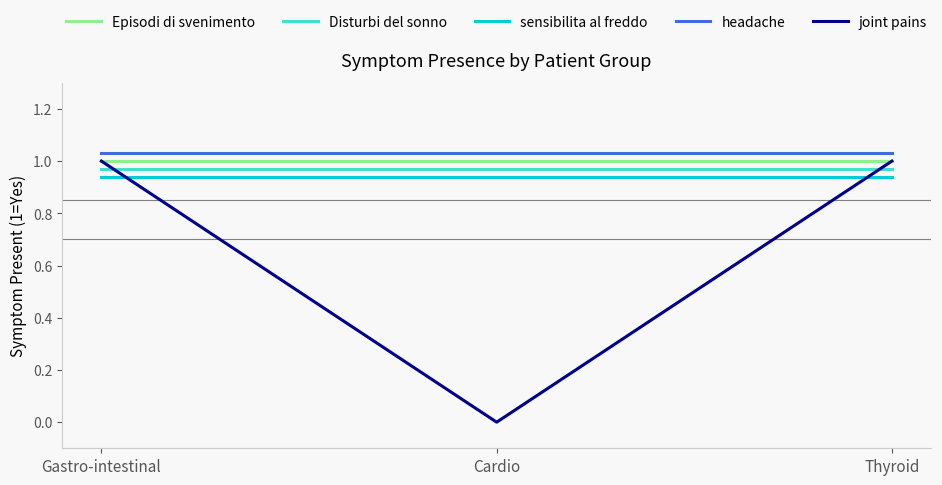

List the series in order of their peak value, highest first.

headache, Episodi di svenimento, joint pains, Disturbi del sonno, sensibilita al freddo